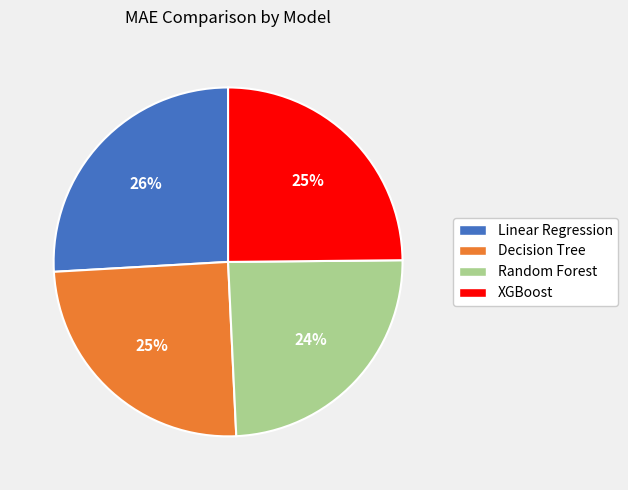

Between XGBoost and Linear Regression, which is larger?

Linear Regression